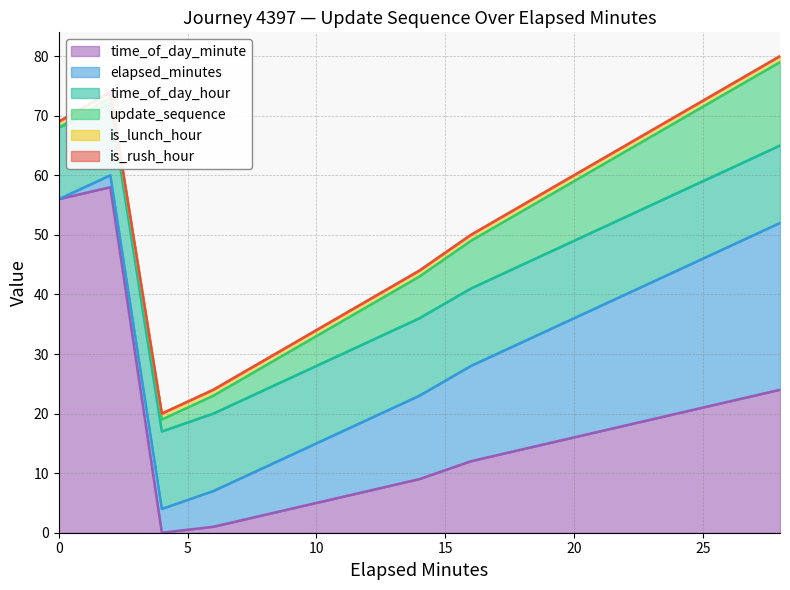

At which label does update_sequence reach its peak?

28